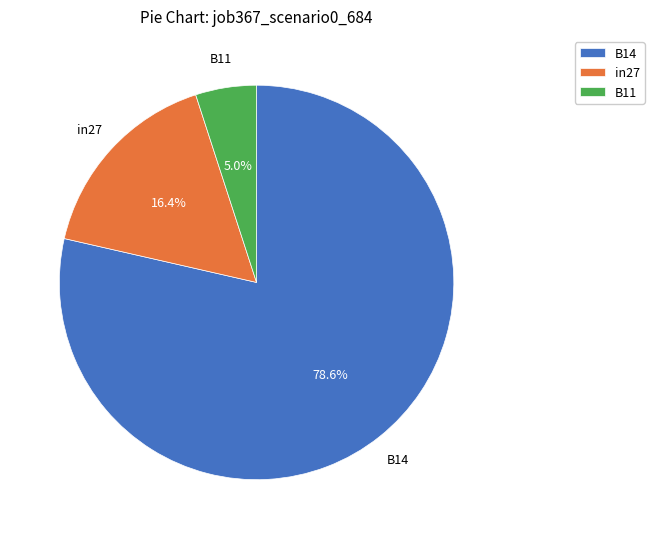

Do in27 and B14 together represent more than half of the pie?

Yes